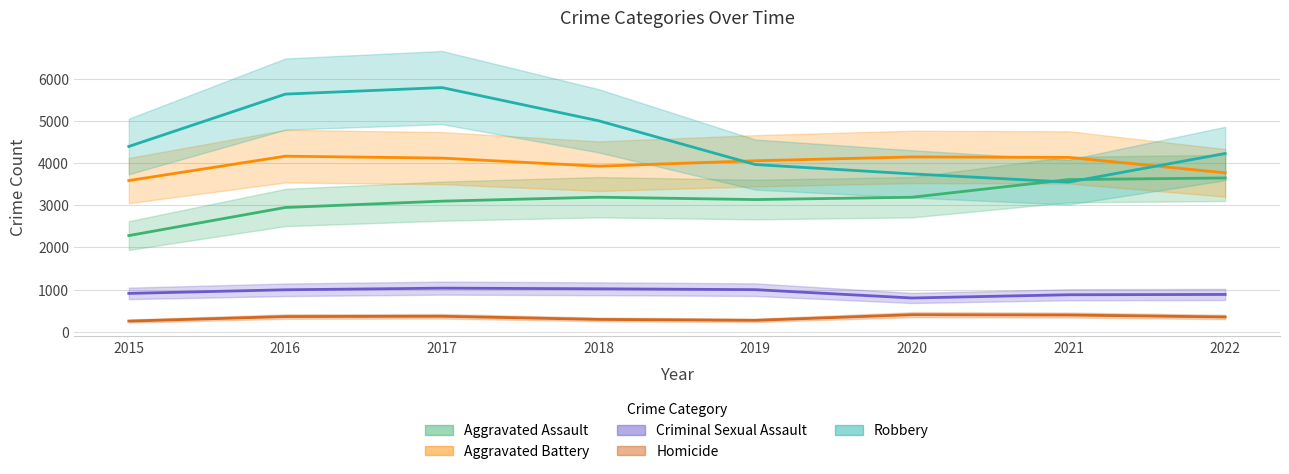

Rank the series by their maximum value, from lowest to highest.

Homicide, Criminal Sexual Assault, Aggravated Assault, Aggravated Battery, Robbery